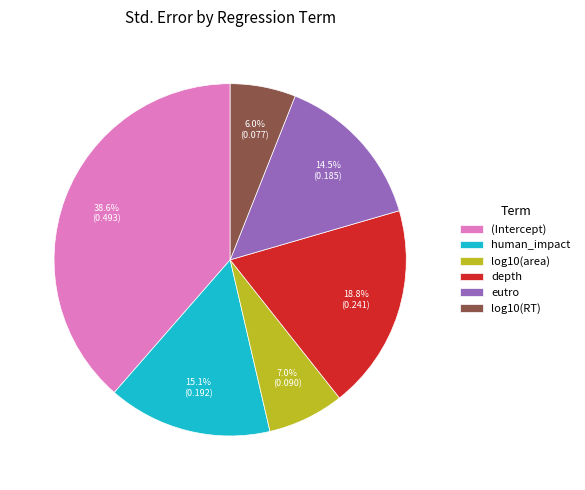

Which category has the biggest portion of the pie?

(Intercept)